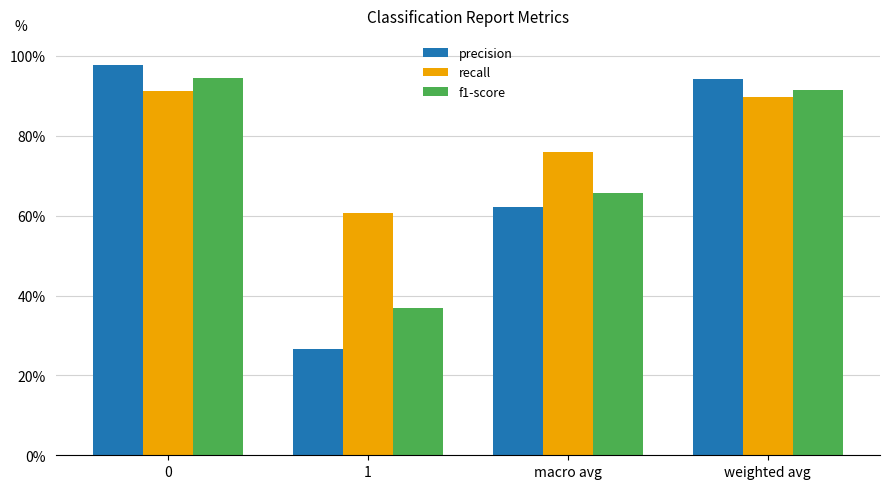

Reading left to right, list all the values displayed in this chart.

precision: 0=1.0	1=0.3	macro avg=0.6	weighted avg=0.9
recall: 0=0.9	1=0.6	macro avg=0.8	weighted avg=0.9
f1-score: 0=0.9	1=0.4	macro avg=0.7	weighted avg=0.9